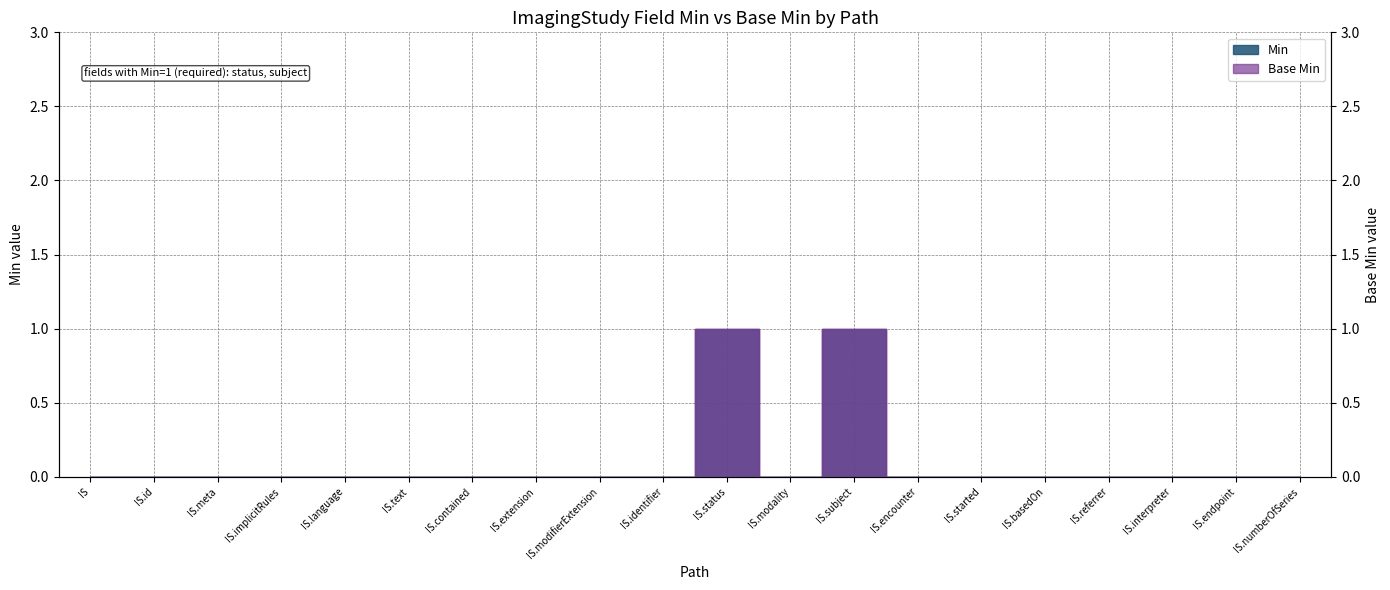

At which category does the chart reach its peak across all series?

IS.status